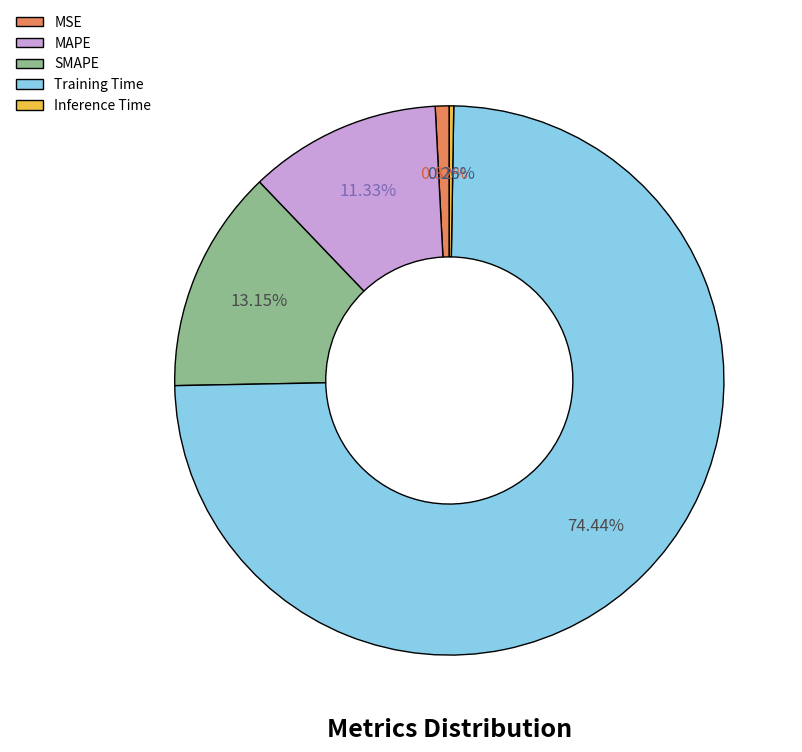

Which category has the biggest portion of the pie?

Training Time